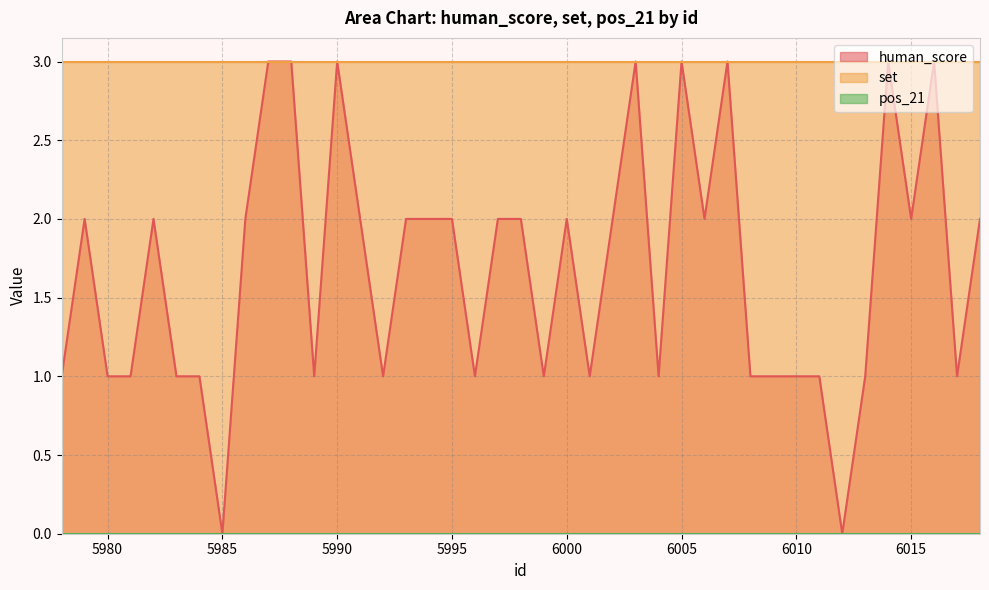

At which category is the sum across all series the highest?

5987